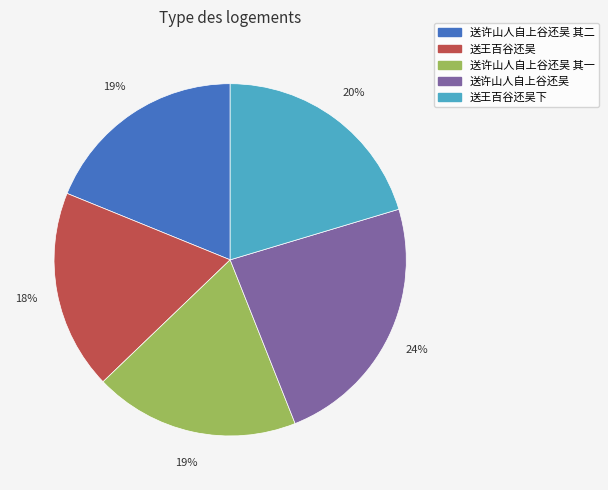

What is the largest slice in the pie chart?

送许山人自上谷还吴